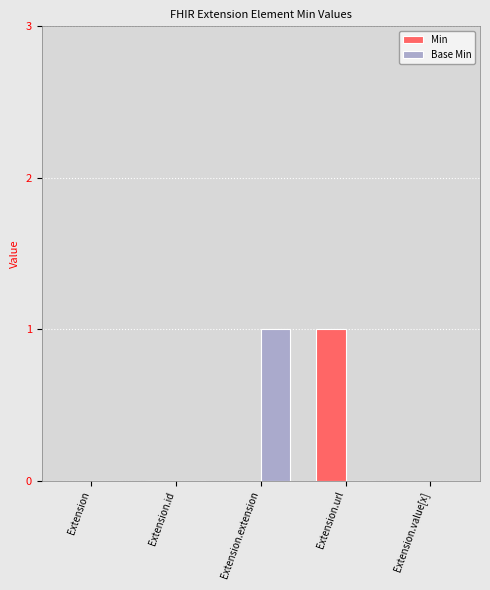

The Min series shows 1 at Extension.url. True or false?

True